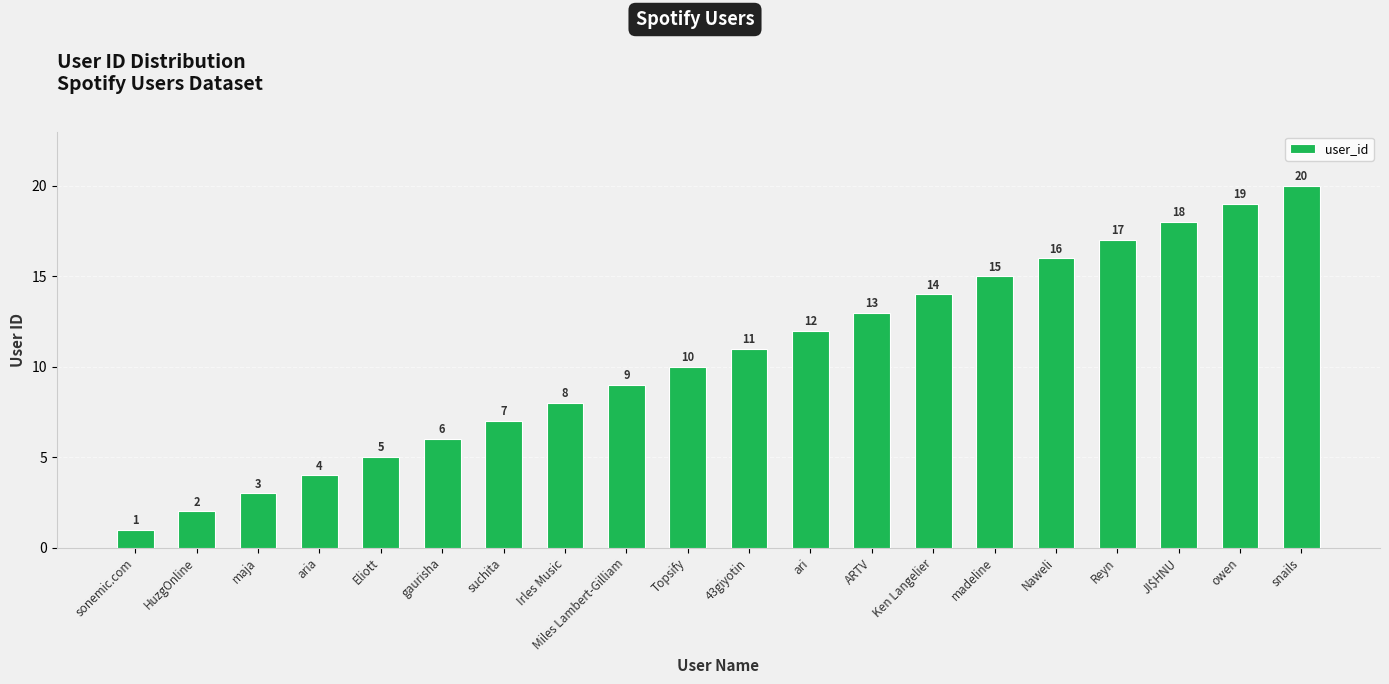

What is the greatest value displayed?

20